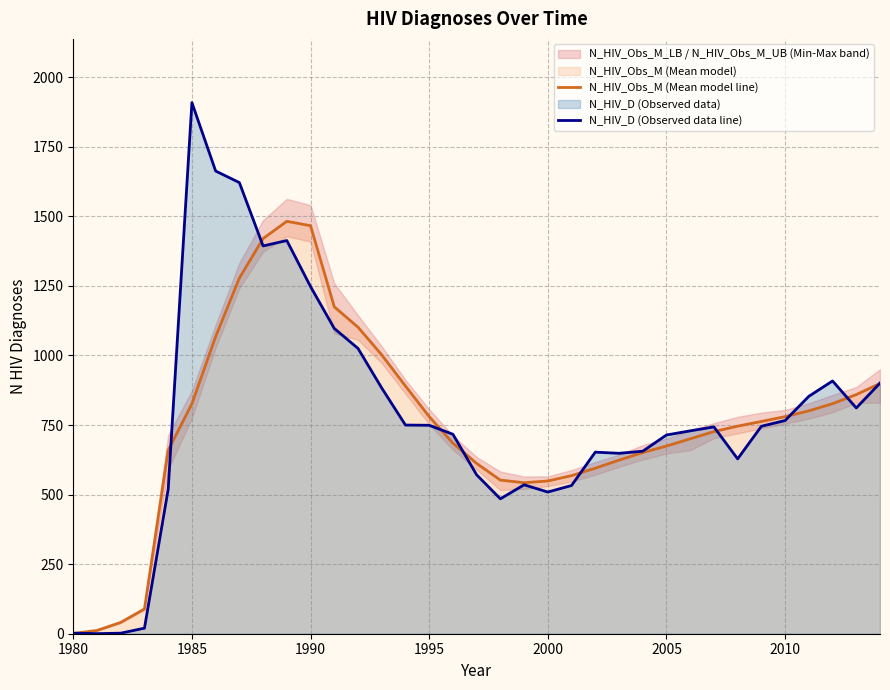

The N_HIV_Obs_M (Mean model line) series shows 796.3 at 2000. True or false?

False